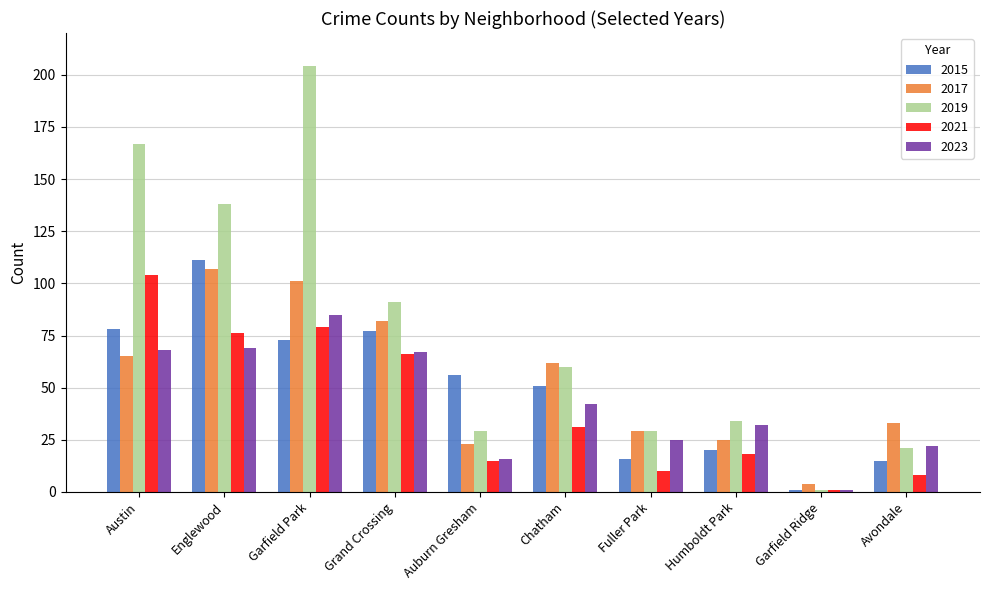

Is the value of 2019 at Chatham greater than the value of 2021 at Garfield Ridge?

Yes